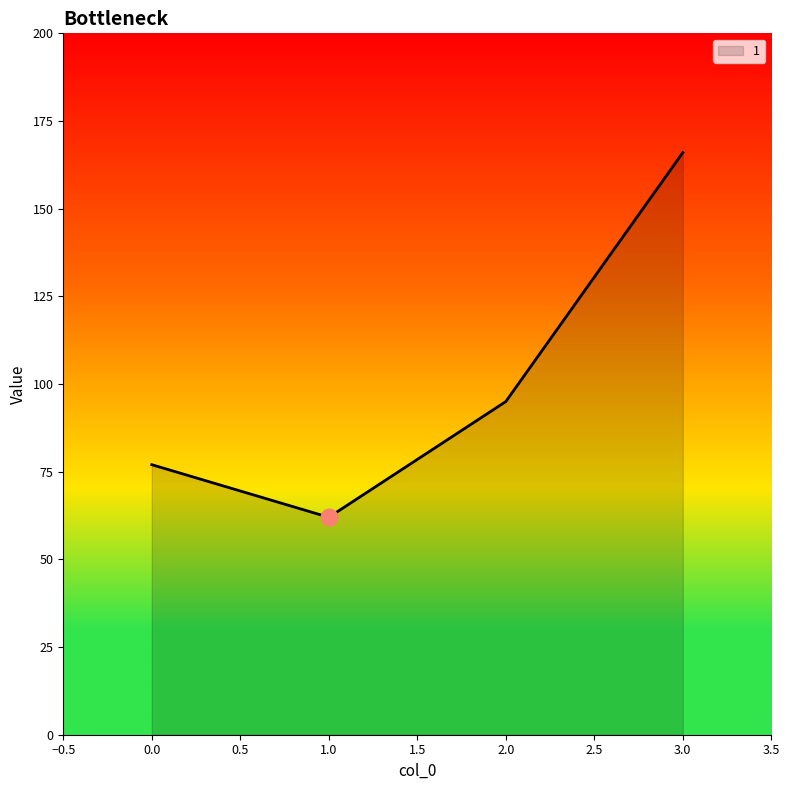

What is the change in value from 1.0 to 3.0?

+104